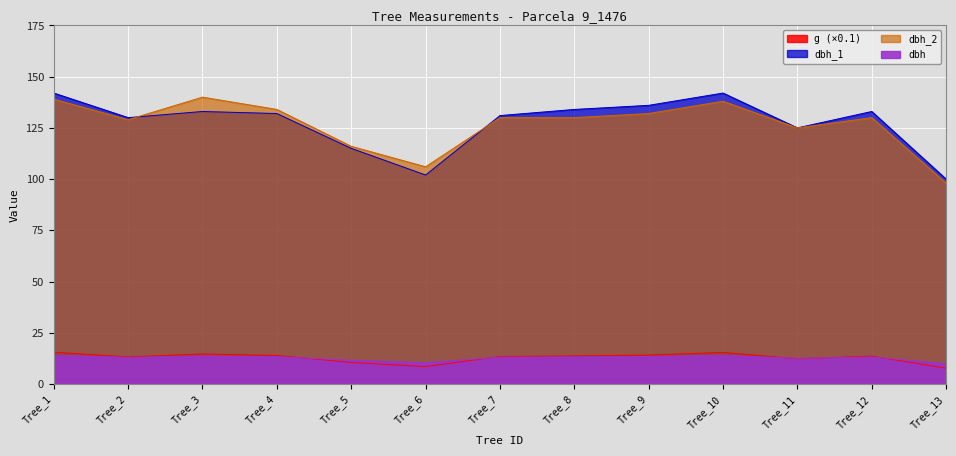

How many interior local peaks does the dbh_2 series have?

3